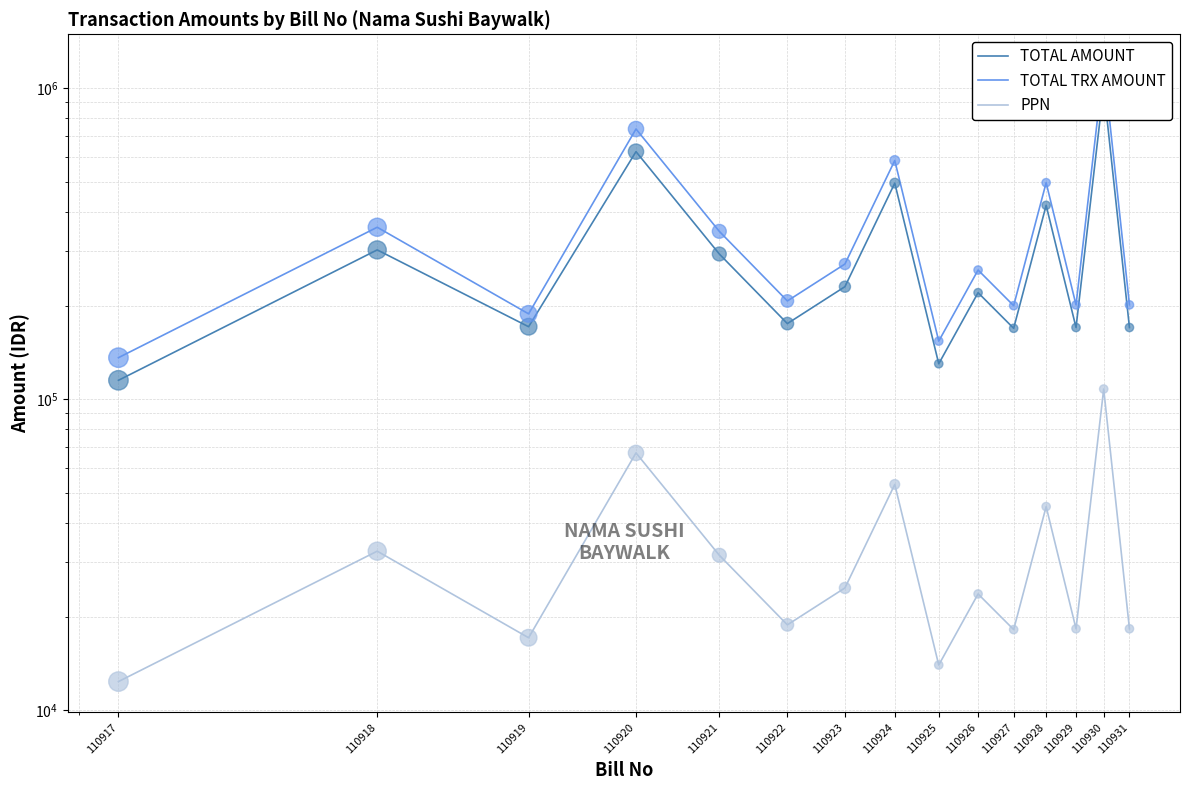

Which series reaches the maximum Y coordinate?

TOTAL TRX AMOUNT